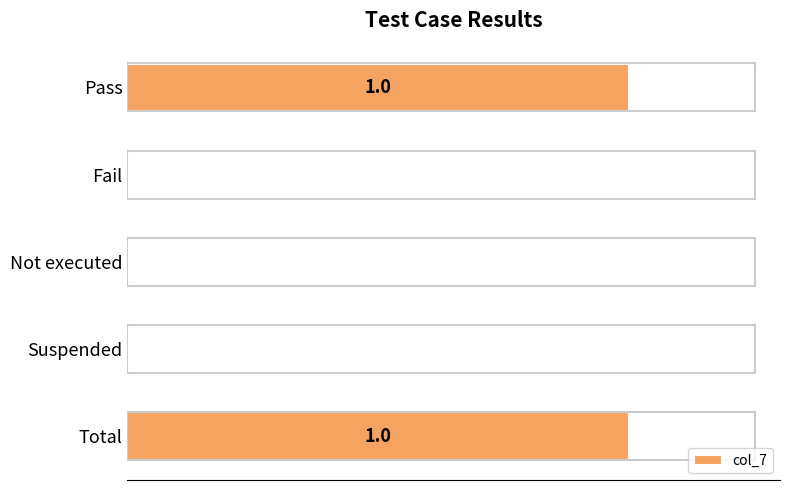

Count the values in the range 0 to 1.

5